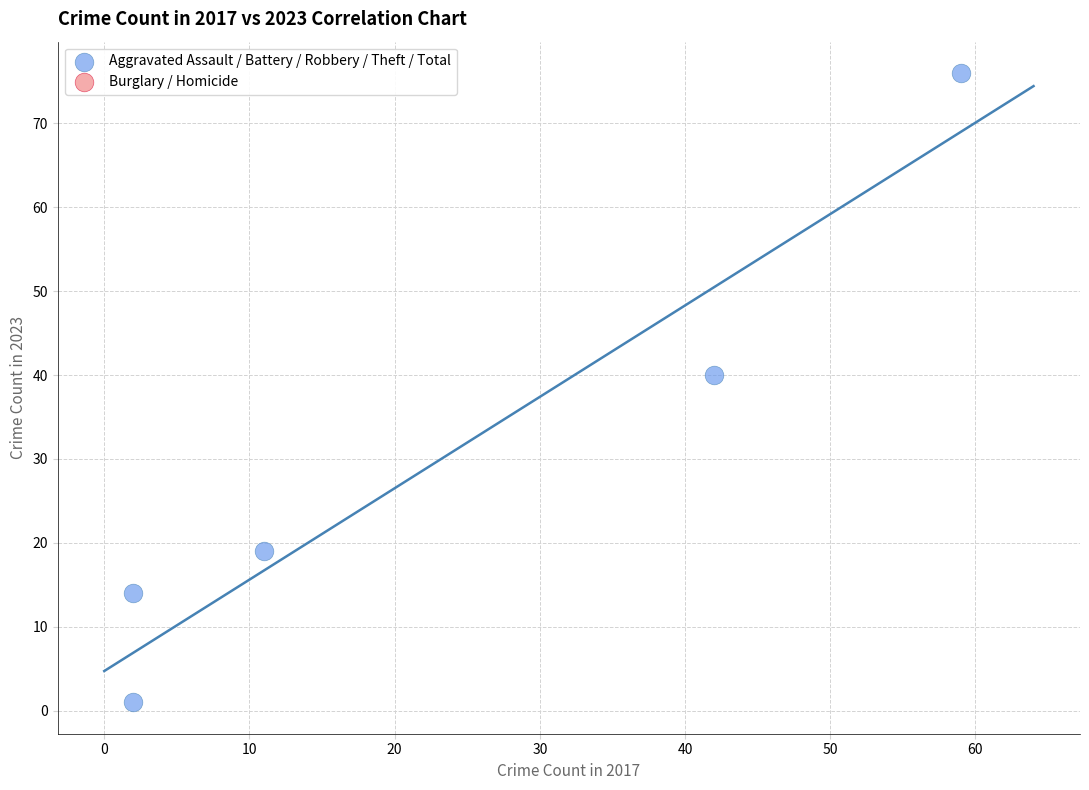

What is the range of X values (max minus min)?

57